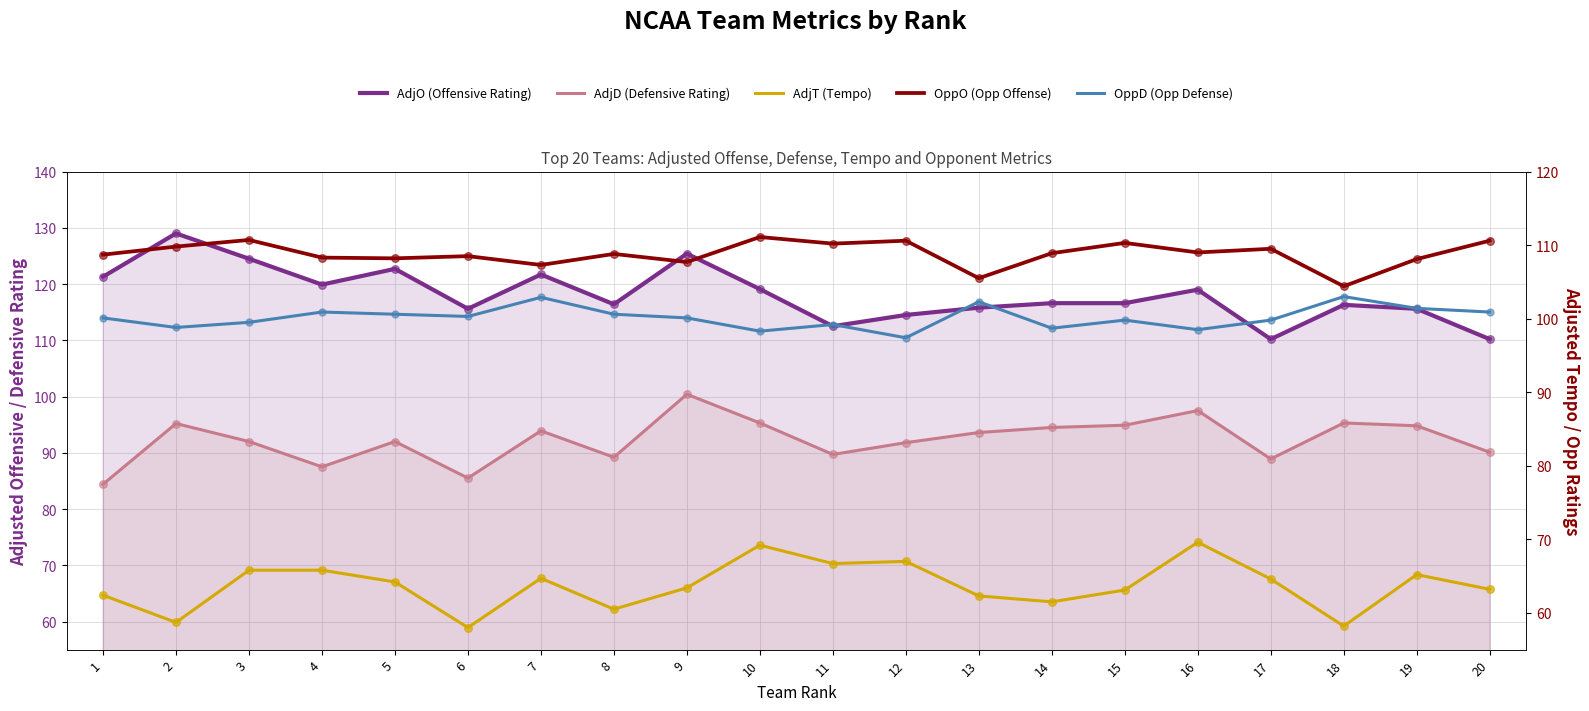

What are all the series names shown in the legend?

AdjO (Offensive Rating), AdjD (Defensive Rating), AdjT (Tempo), OppO (Opp Offense), OppD (Opp Defense)